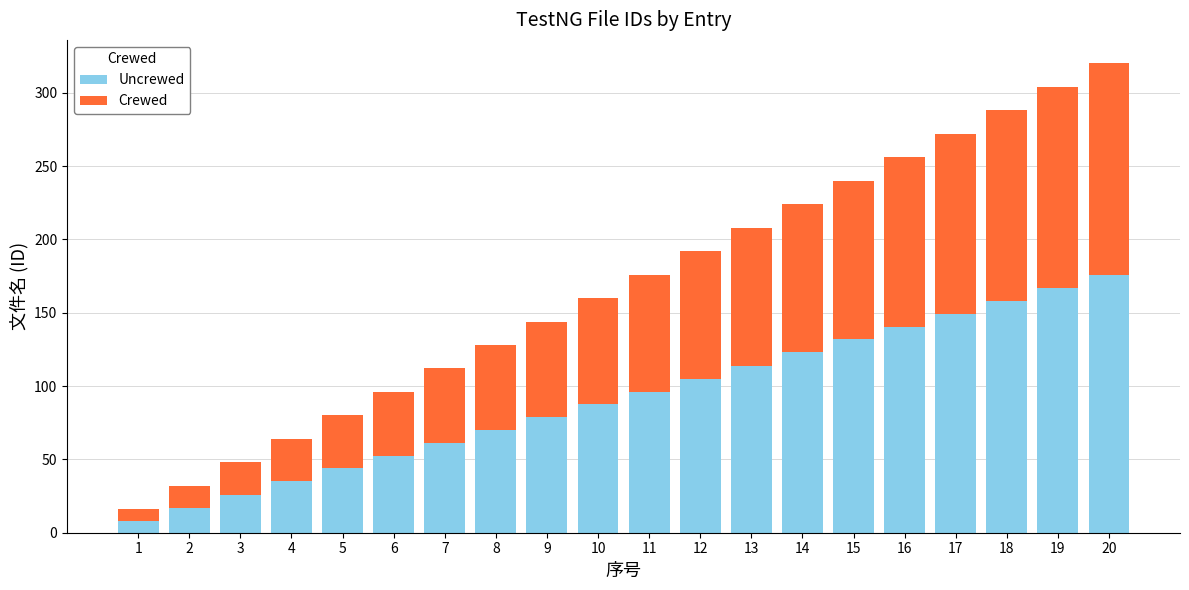

What are all the series names shown in the legend?

Uncrewed, Crewed